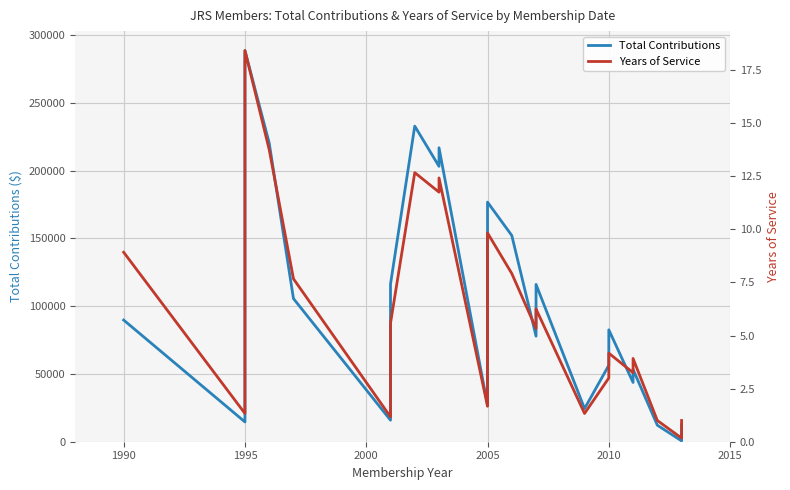

Which series has the largest range (max minus min)?

Total Contributions